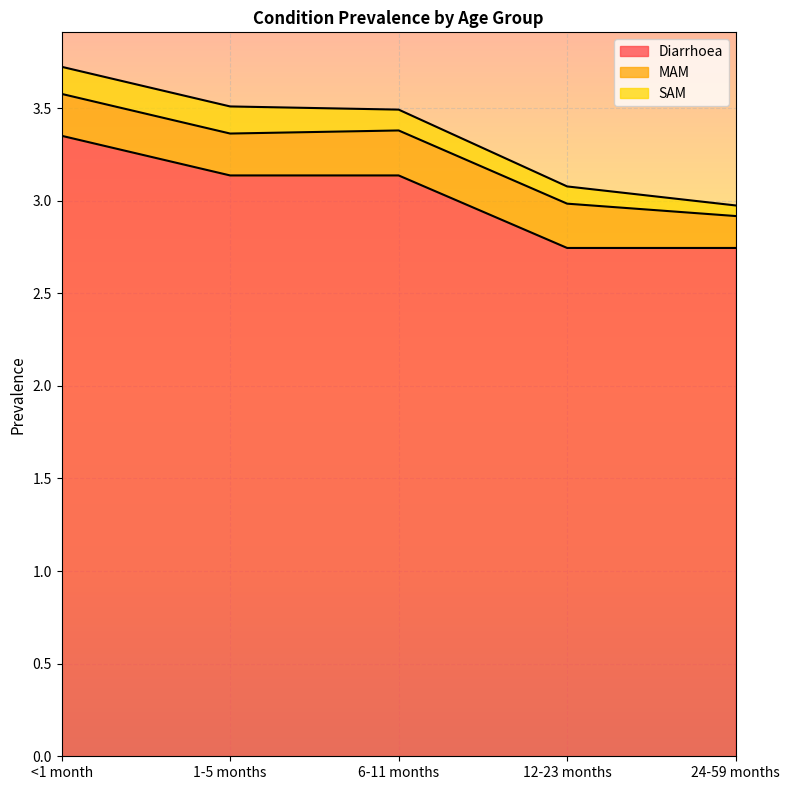

Rank the series at <1 month from highest to lowest value.

Diarrhoea, MAM, SAM